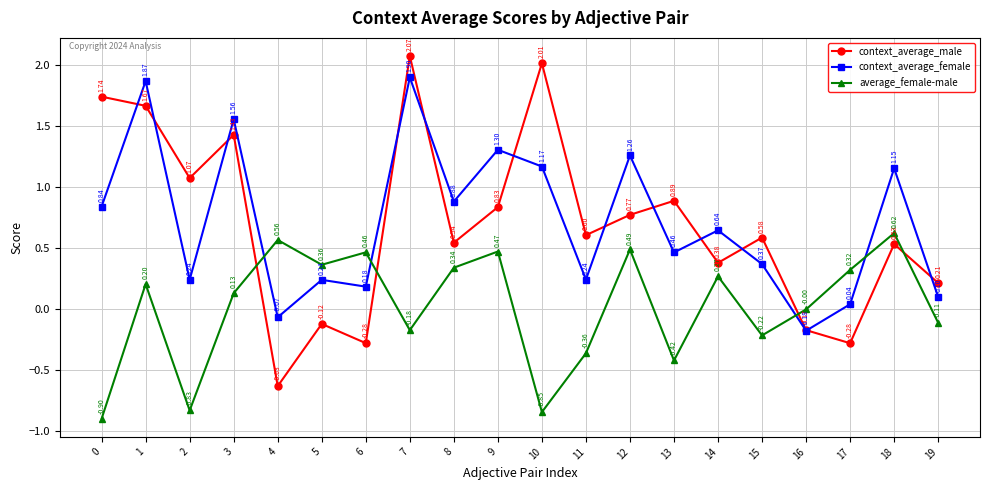

What is the difference between the highest and lowest values at 10?

2.9